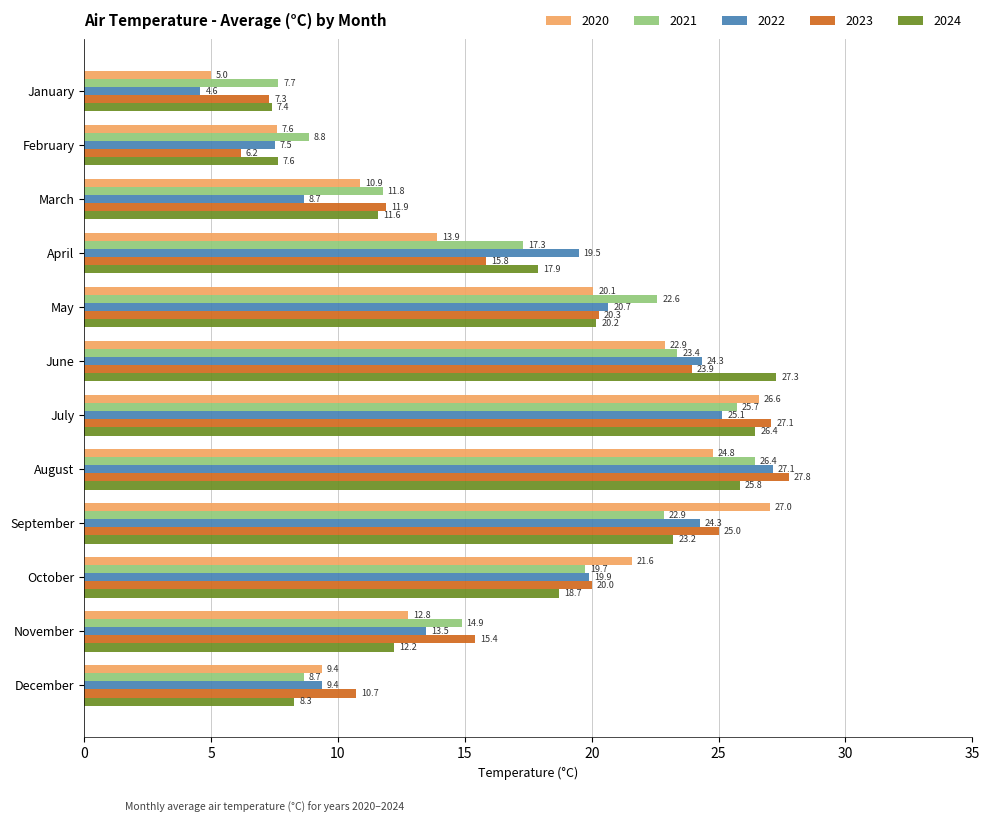

The value of 2021 at March is 11.8. True or false?

True